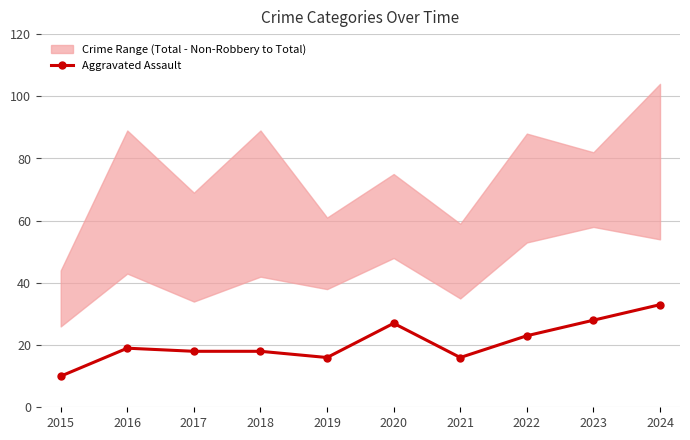

What is the ratio of the value at 2023 to the value at 2019?

1.8